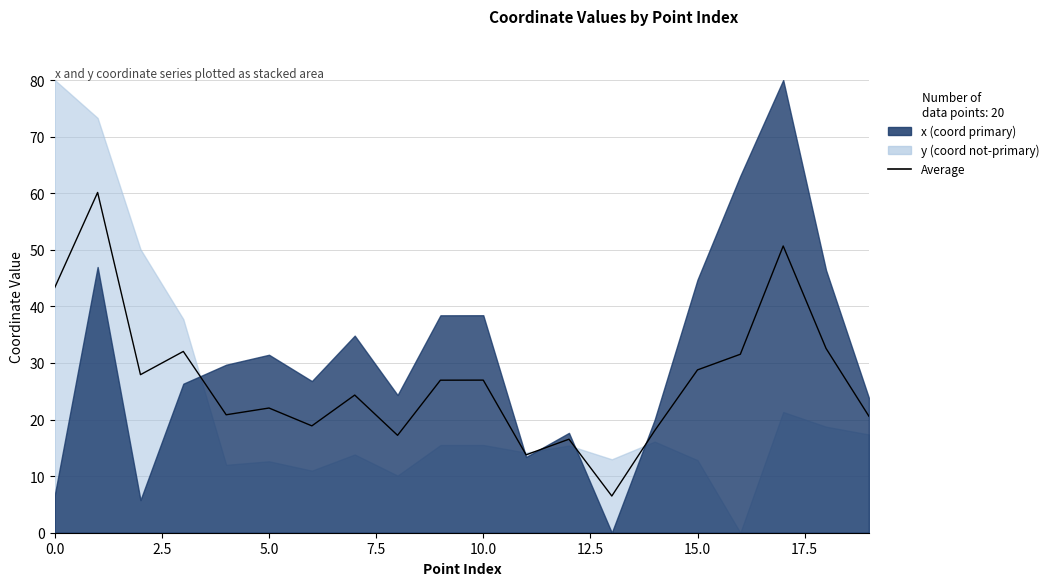

What is the ratio of the value at 14 to the value at 7.5?

0.6